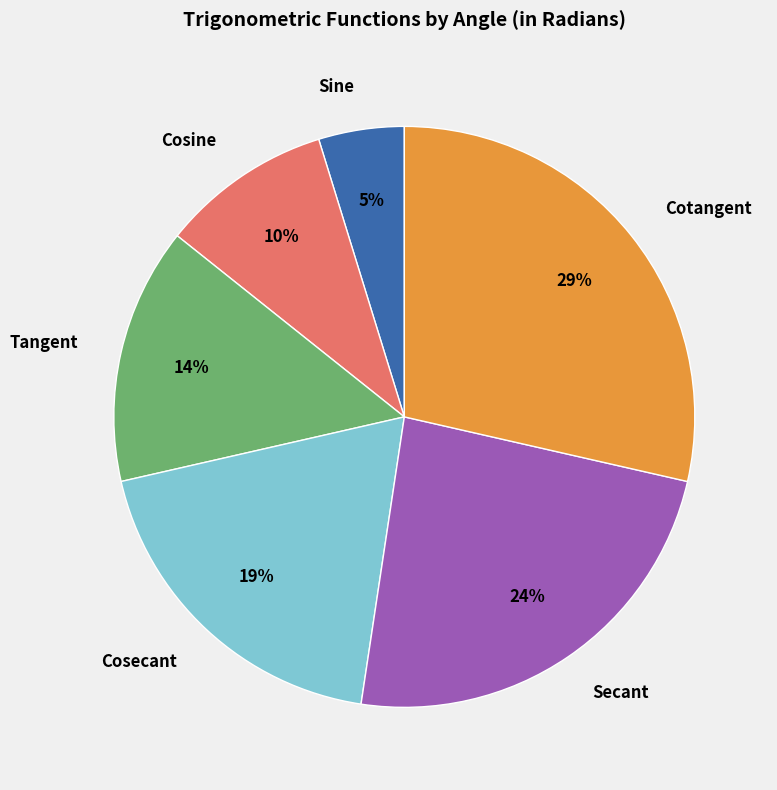

Between Cosine and Cotangent, which is larger?

Cotangent